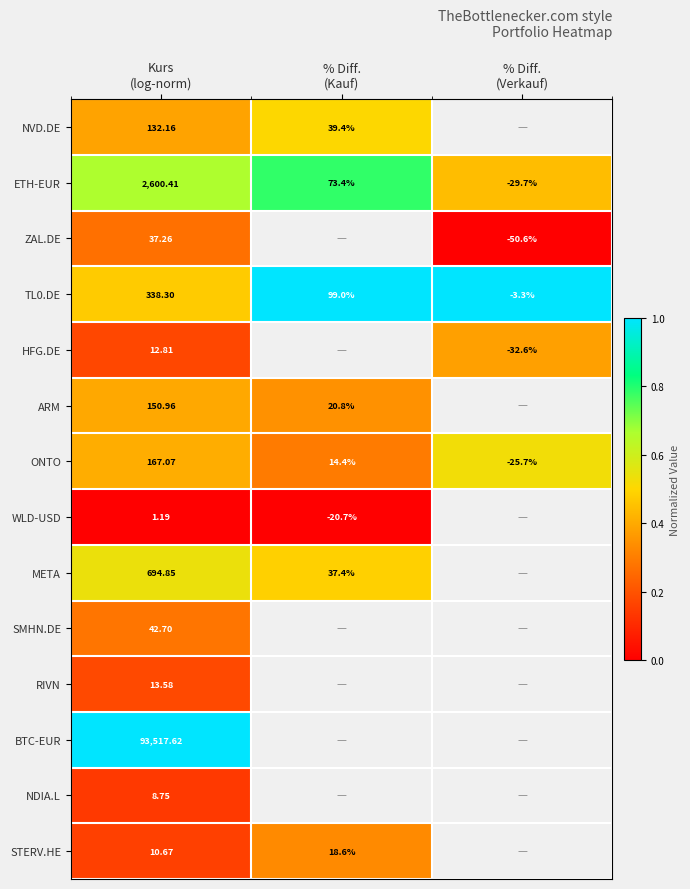

The ZAL.DE series shows 0.4 at Kurs (log-norm). True or false?

False